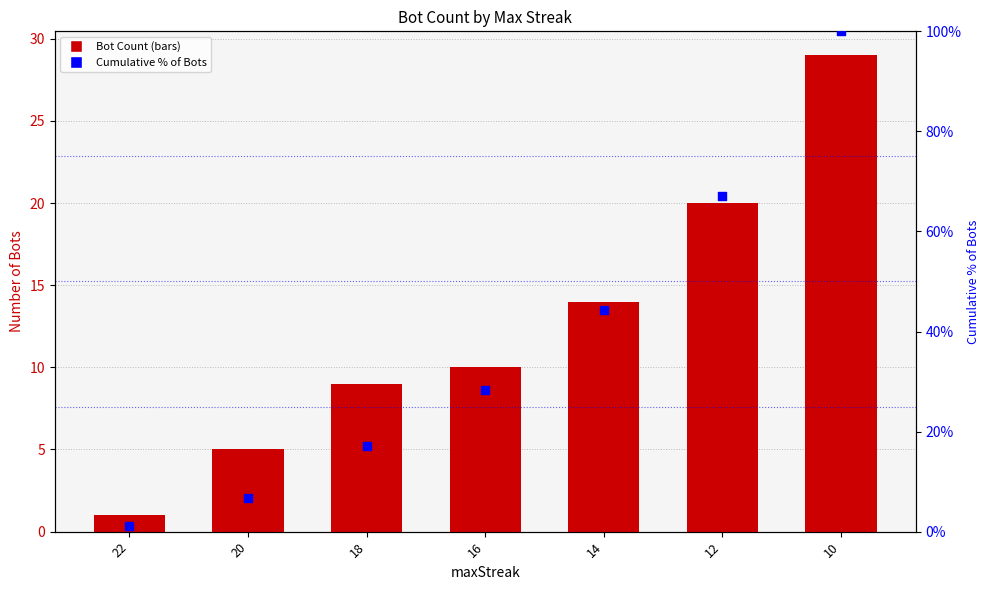

Which series has the largest total across all categories?

Cumulative % of Bots